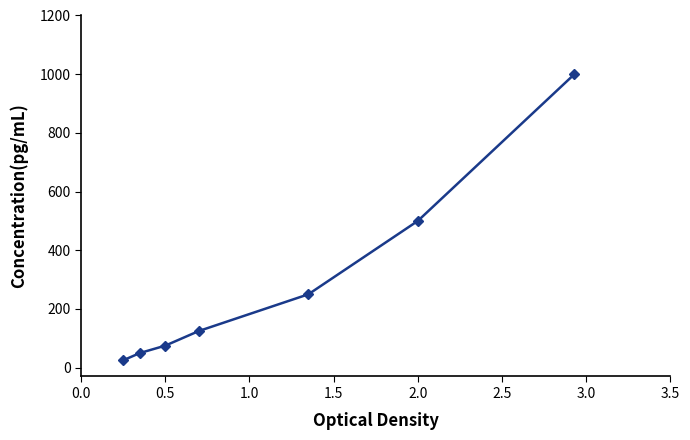

How many values are below 125?

3